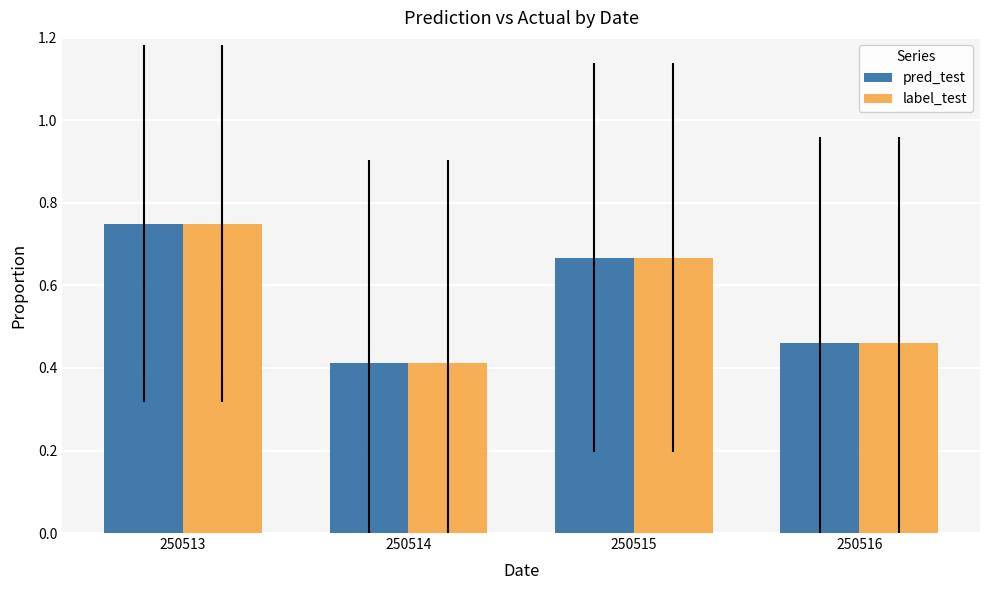

What is the difference between the second highest and minimum values in the label_test series?

0.3